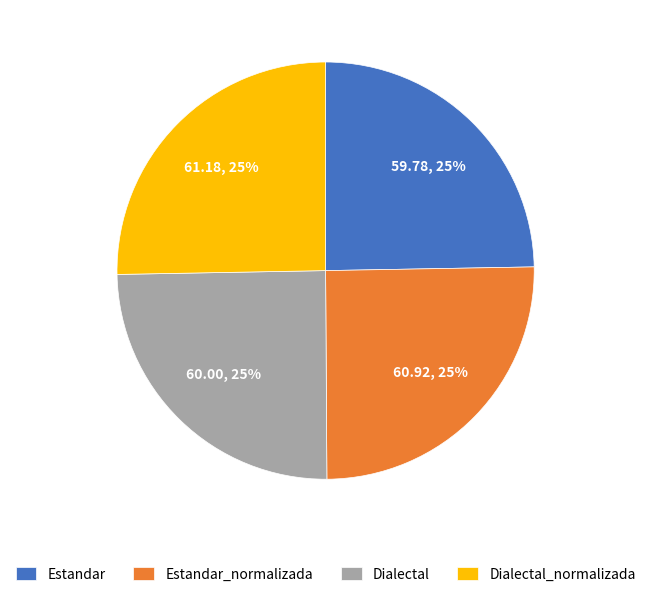

The Dialectal_normalizada slice represents 25% of the pie. True or false?

True